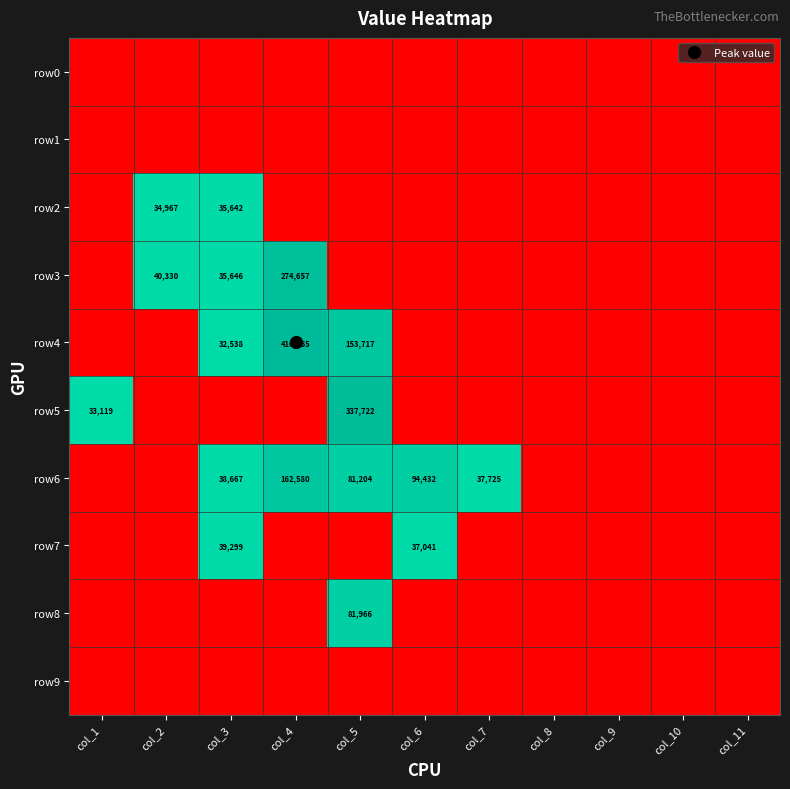

Which category has the lowest value across all series?

col_1